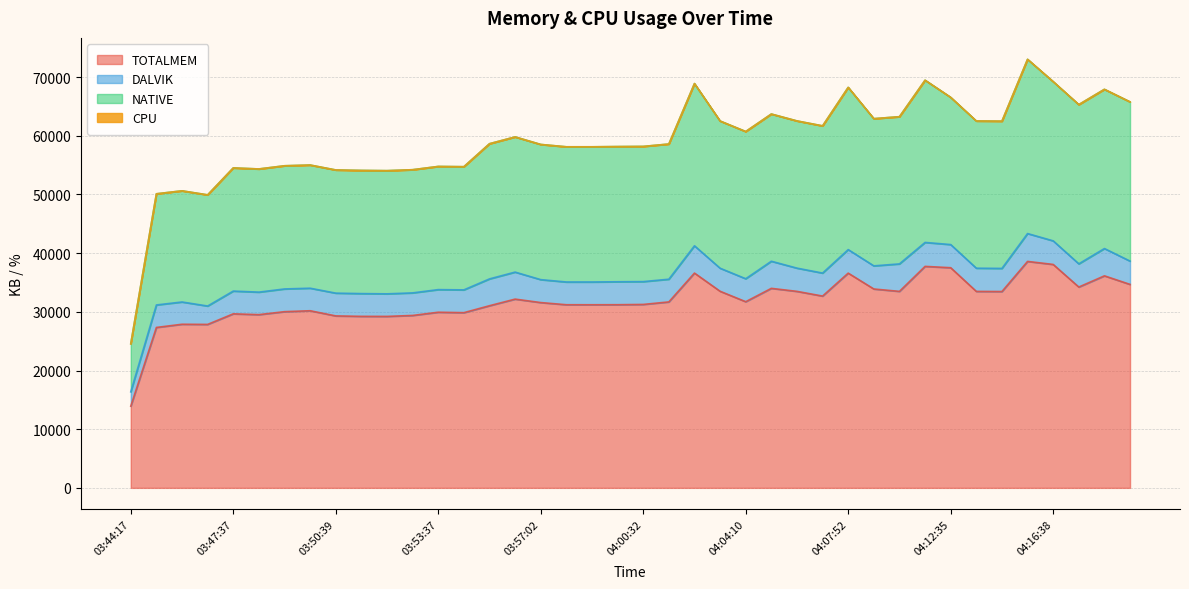

What is the highest value of the TOTALMEM series?

38595.0